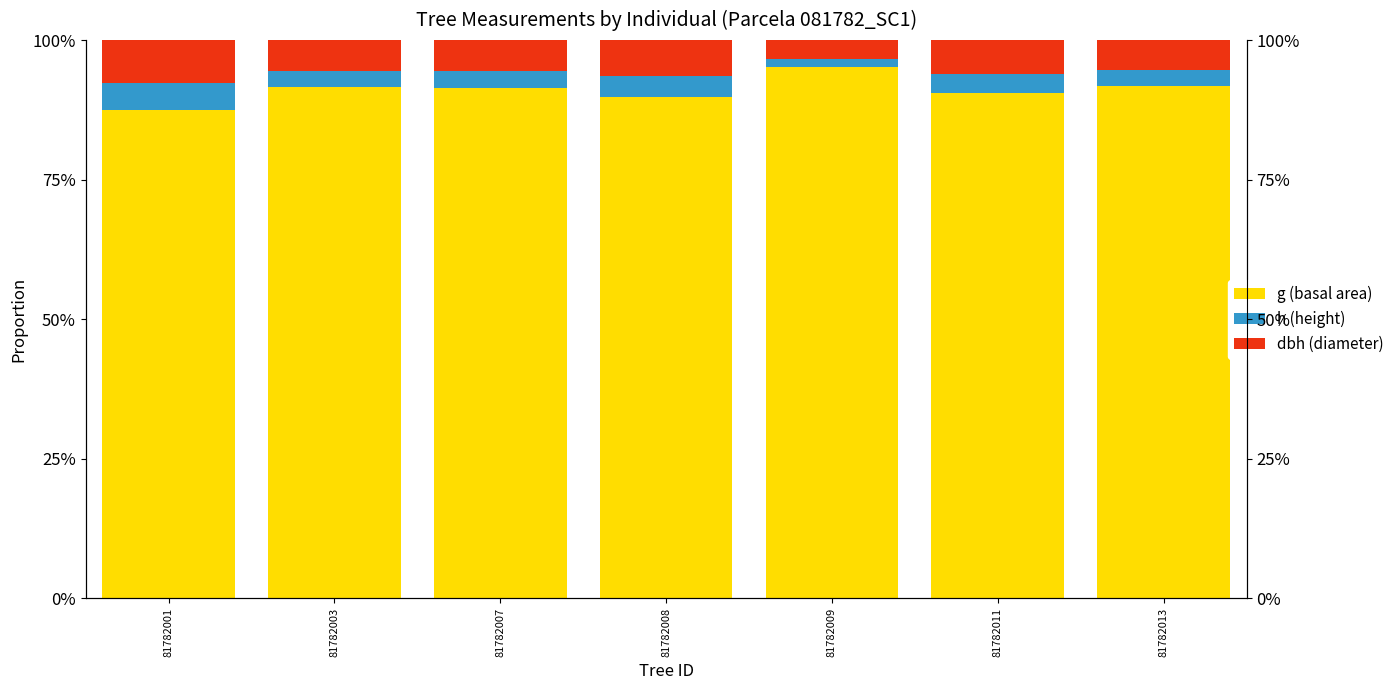

Is it true that g (basal area) equals 143.9 at 81782007?

False